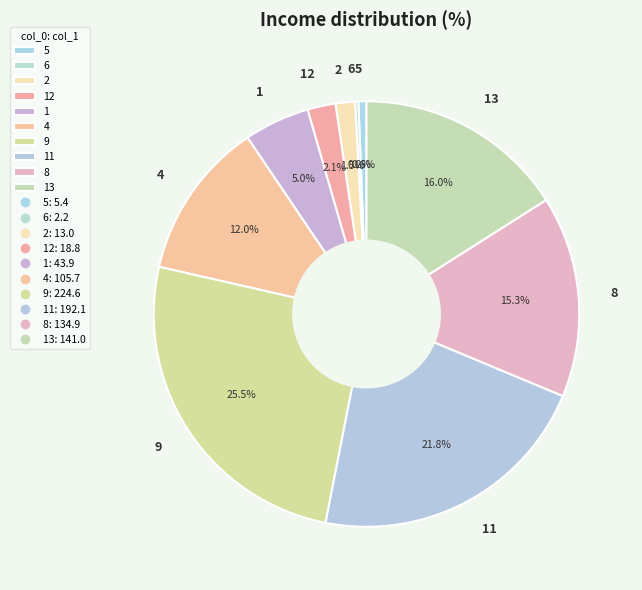

To the nearest percent, what percentage of the pie is 1?

5%